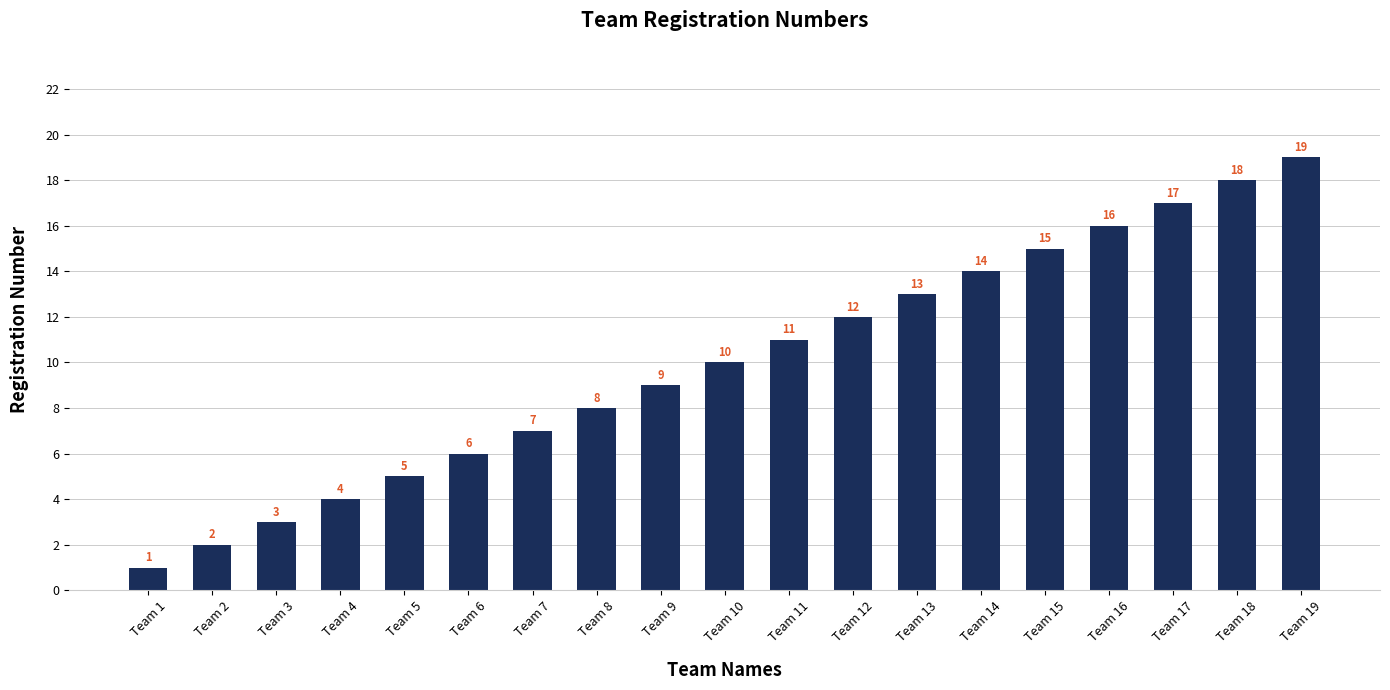

Is it true that the value at Team 4 is 5?

False